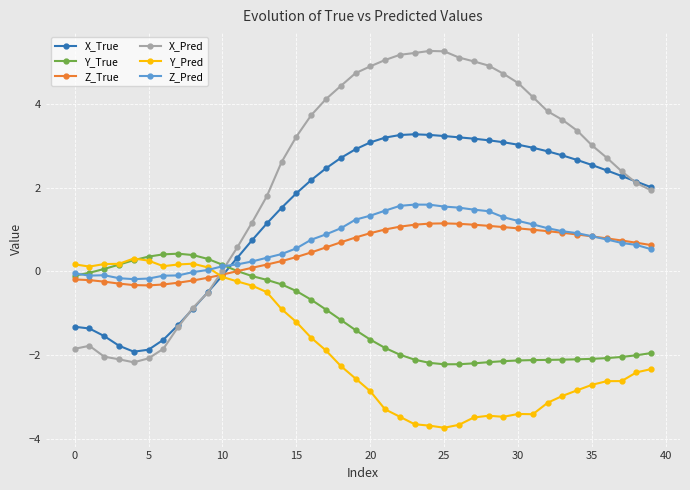

After their last crossing, which series has the higher values: X_Pred or Y_True?

X_Pred